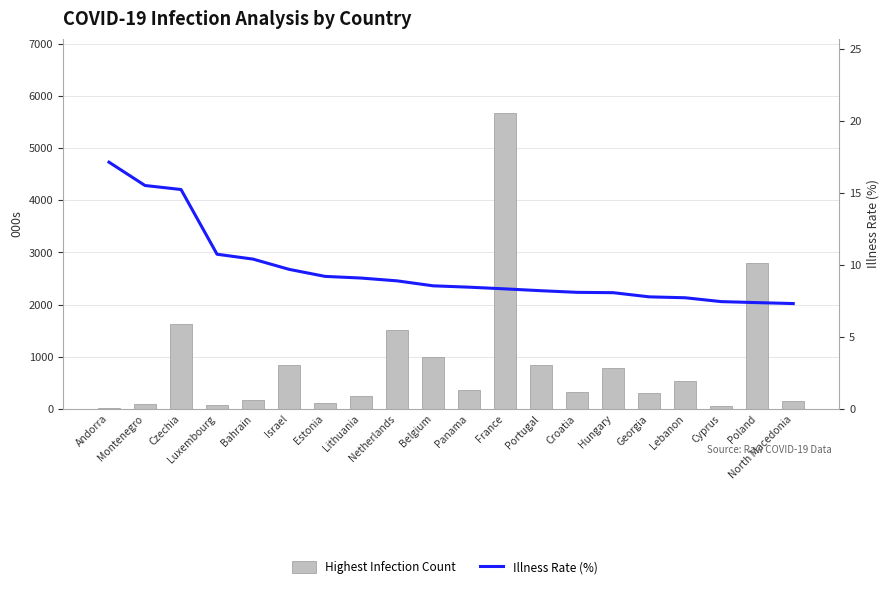

Is it true that Highest Infection Count equals 97389.0 at Montenegro?

True